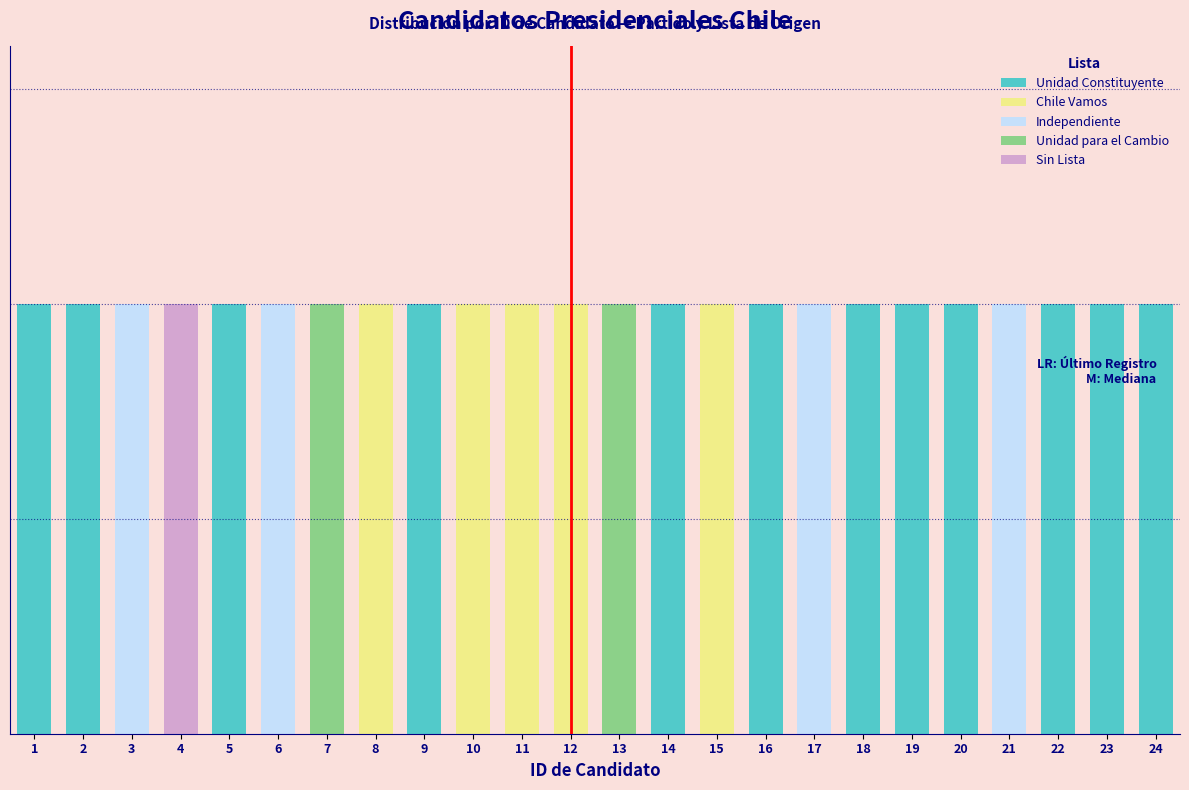

Does the chart contain stacked bars?

Yes